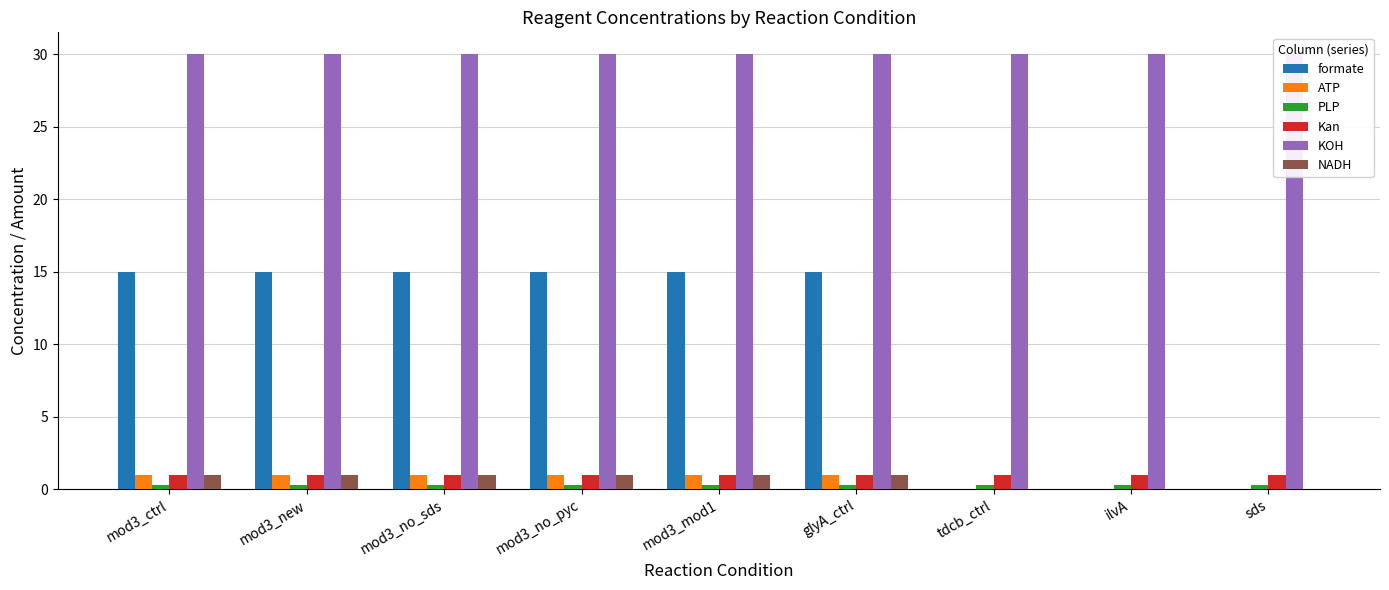

What is the value of the Kan bar at the 5th from the left?

1.0